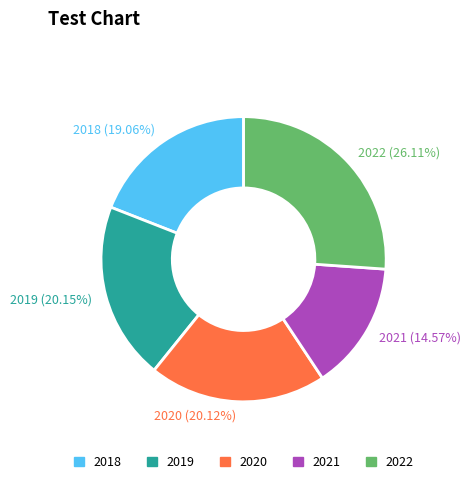

Is 2022 the majority of the pie?

No